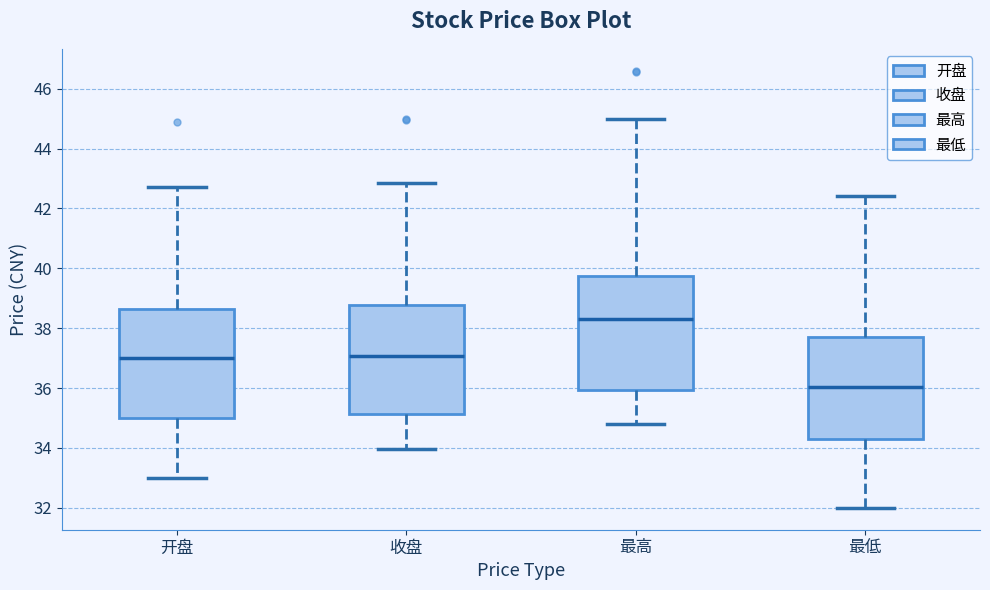

Which box's median line is the highest?

最高